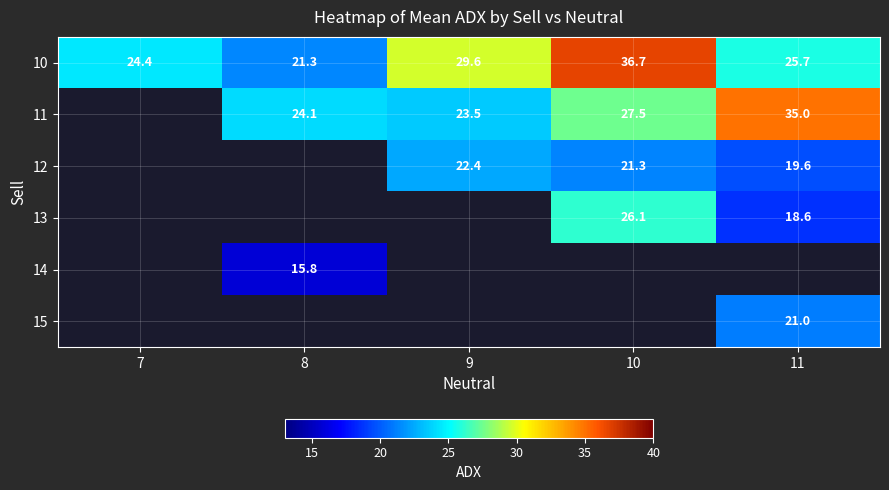

Is the value of 11 at 9 greater than the value of 10 at 8?

Yes